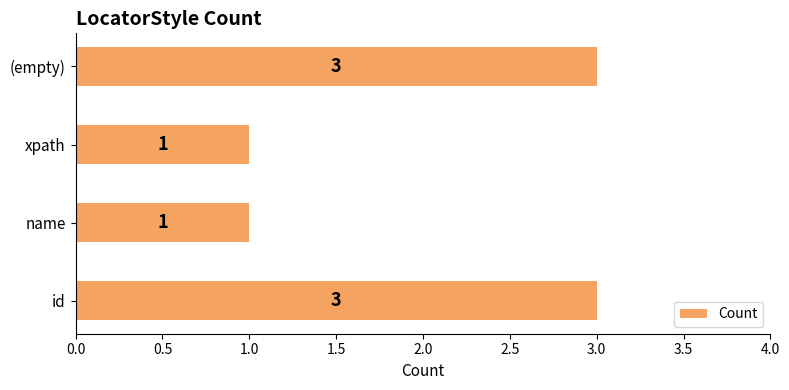

What is the greatest value displayed?

3